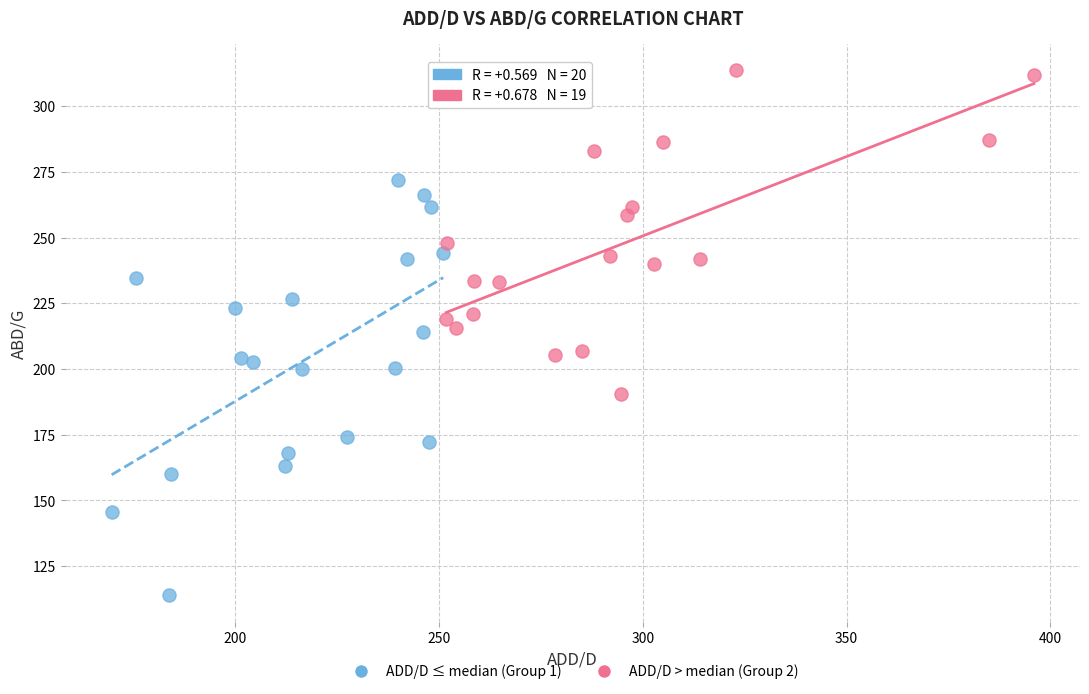

Which series has the widest spread of Y values?

ADD/D ≤ median (Group 1)